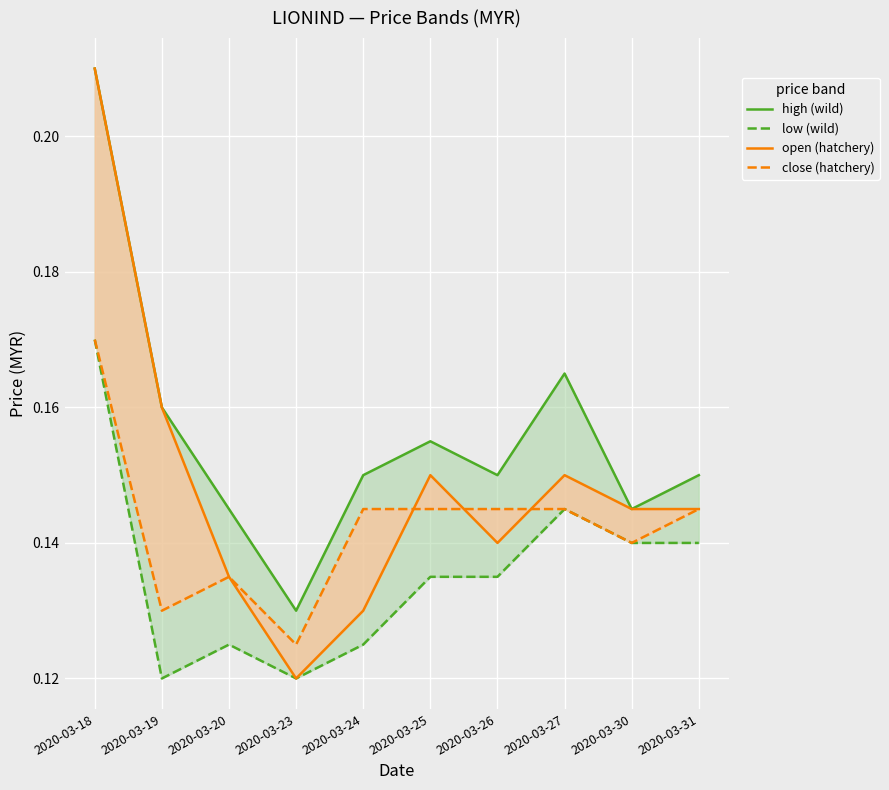

Rank the series by their average value, from lowest to highest.

low (wild), close (hatchery), open (hatchery), high (wild)